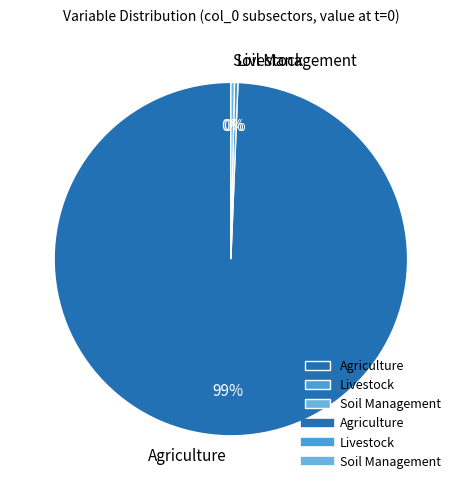

Combined, do Agriculture and Soil Management account for over 50%?

Yes